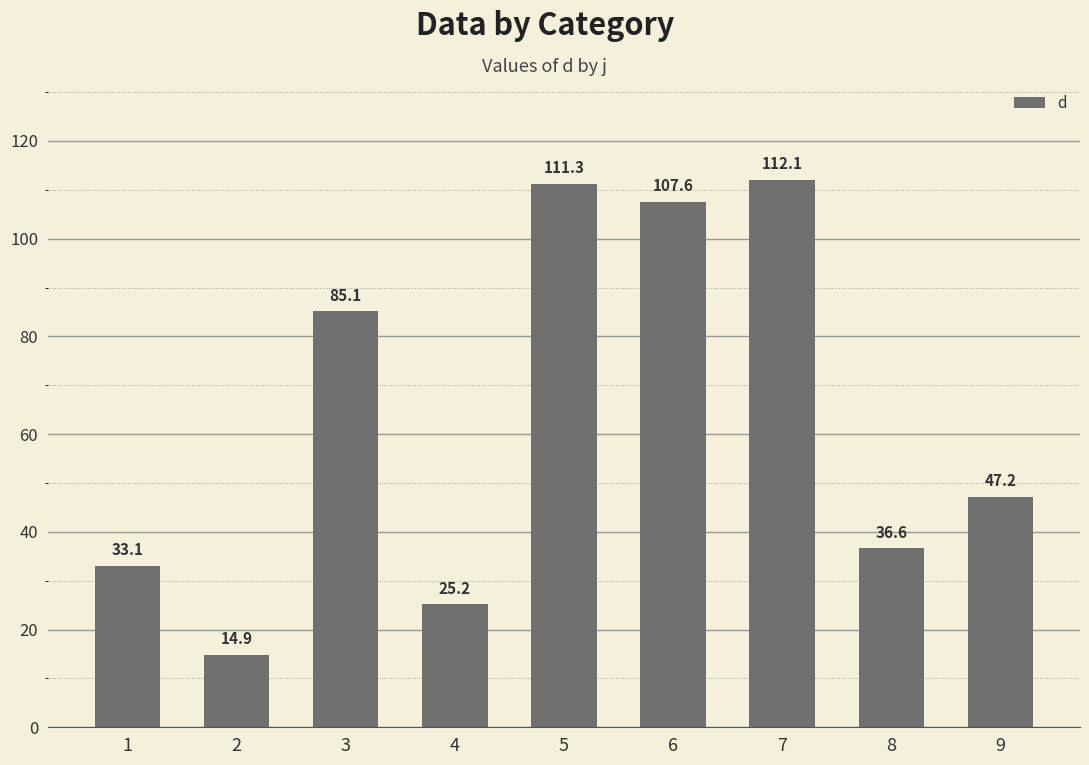

List the labels in order of value, smallest first.

2, 4, 1, 8, 9, 3, 6, 5, 7